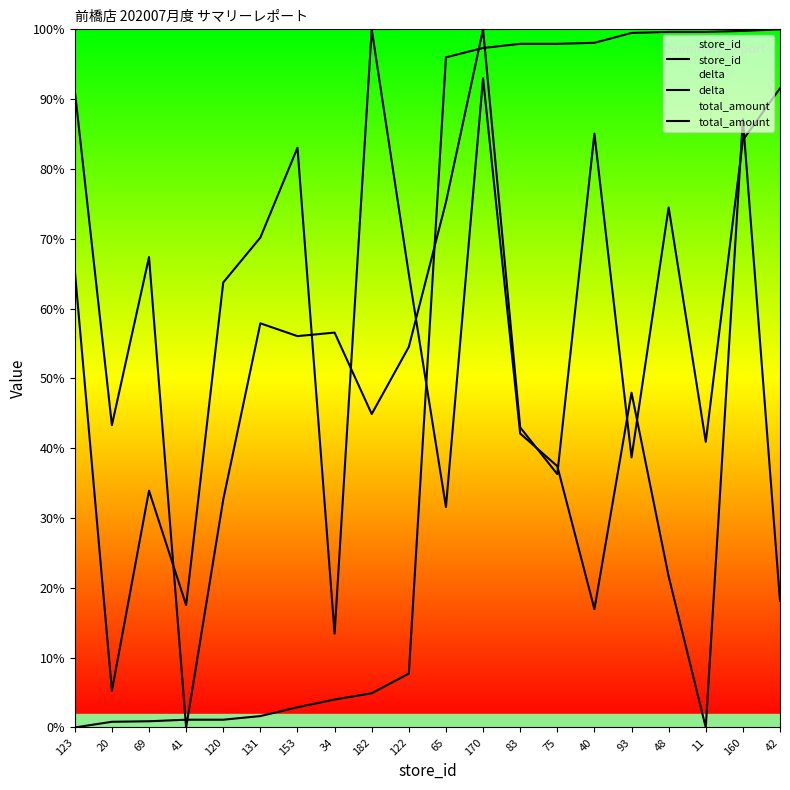

At which category is the sum across all series the highest?

170